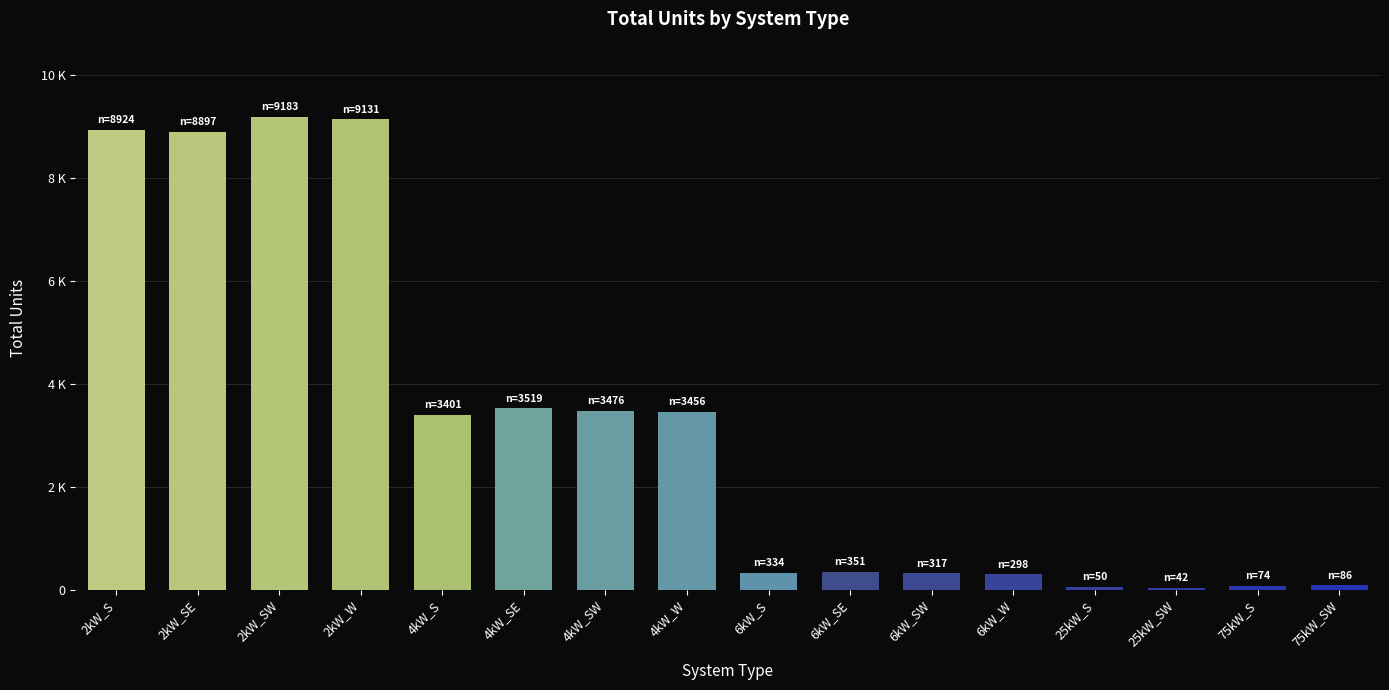

What is the sum of all values?

51539